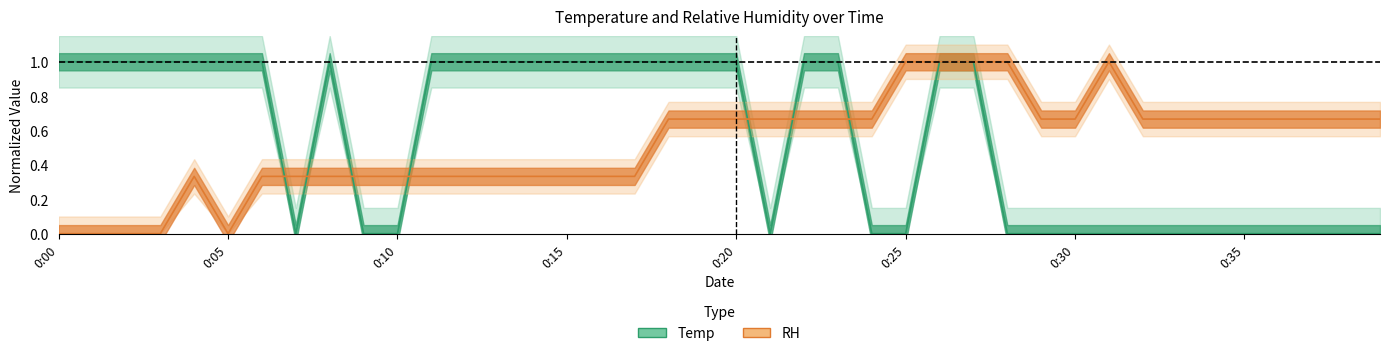

At 0:30, list the series in order from largest to smallest.

RH, Temp